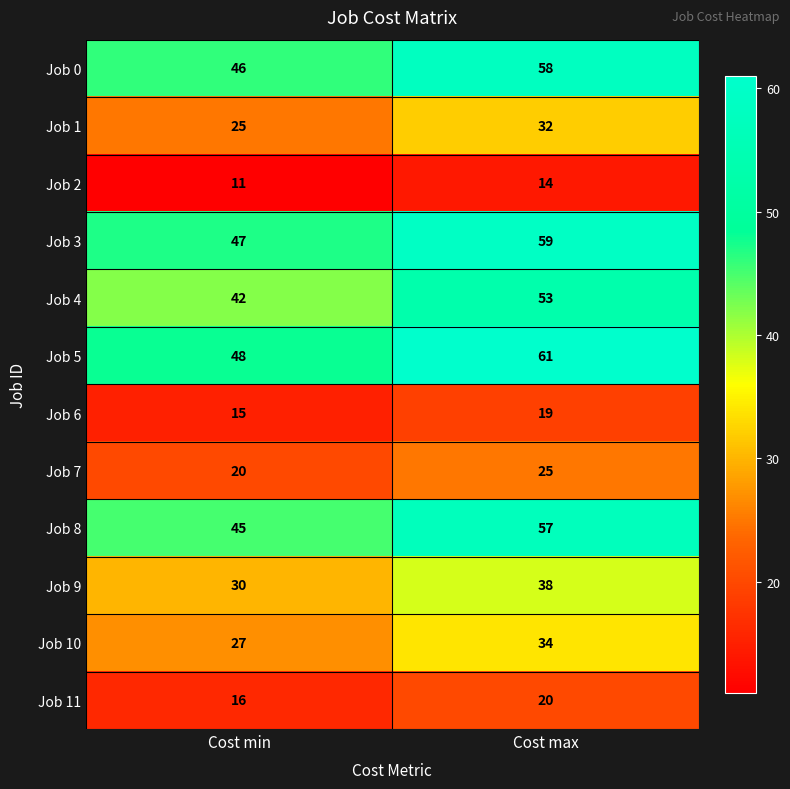

Rank the series at Cost min from highest to lowest value.

Job 5, Job 3, Job 0, Job 8, Job 4, Job 9, Job 10, Job 1, Job 7, Job 11, Job 6, Job 2